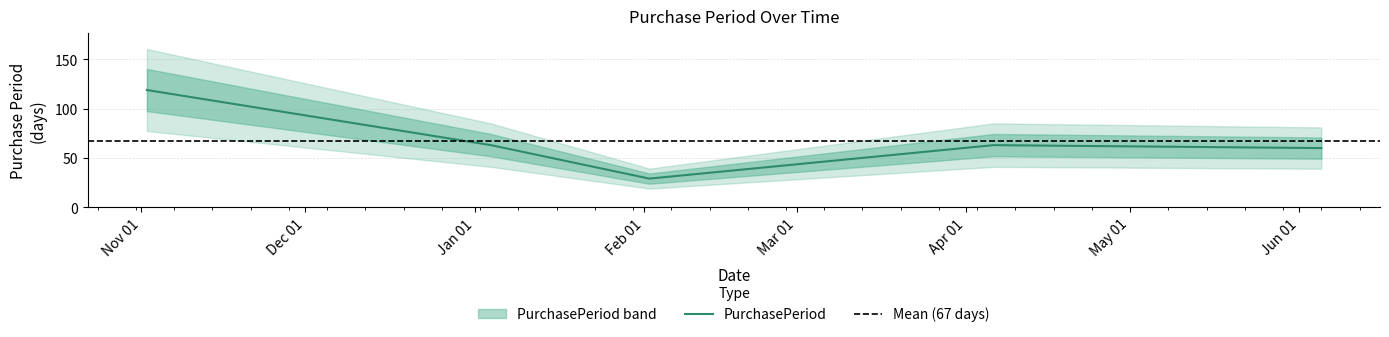

What is the difference between the second highest and minimum values?

34